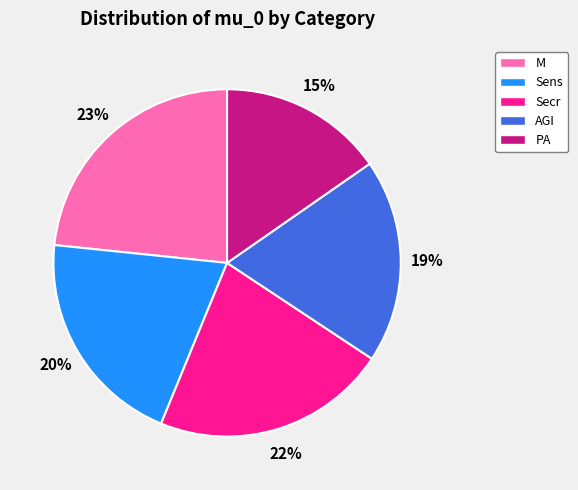

Rank the categories by value from highest to lowest.

M, Secr, Sens, AGI, PA